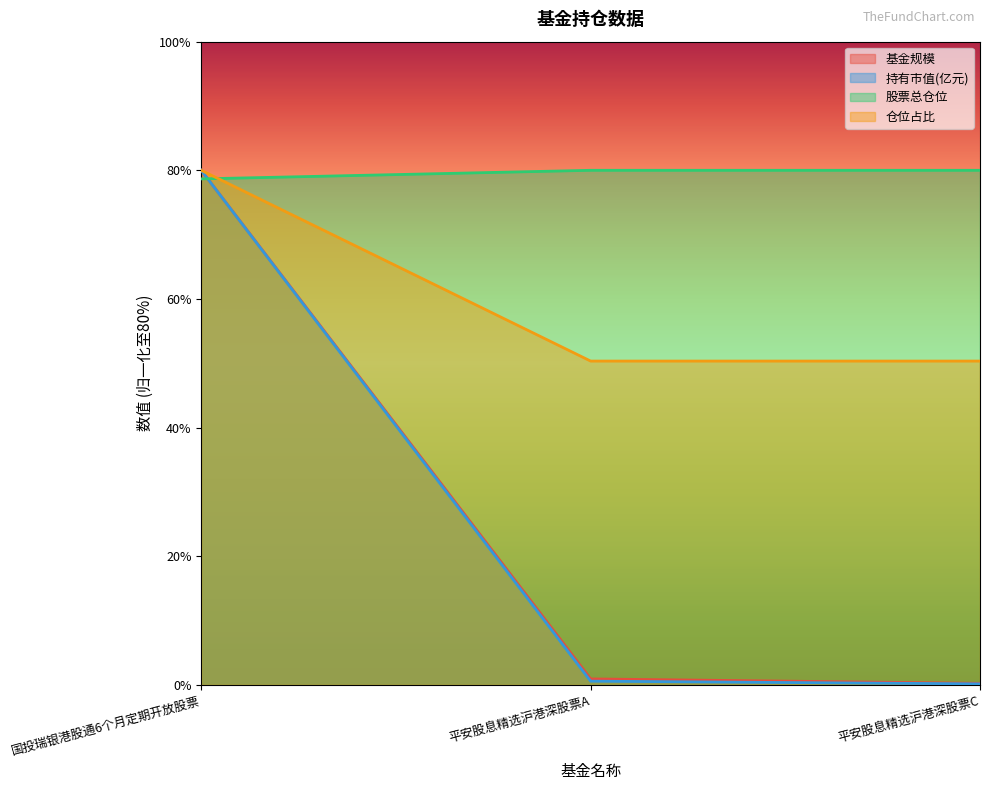

List the series in order of their peak value, highest first.

基金规模, 持有市值(亿元), 股票总仓位, 仓位占比